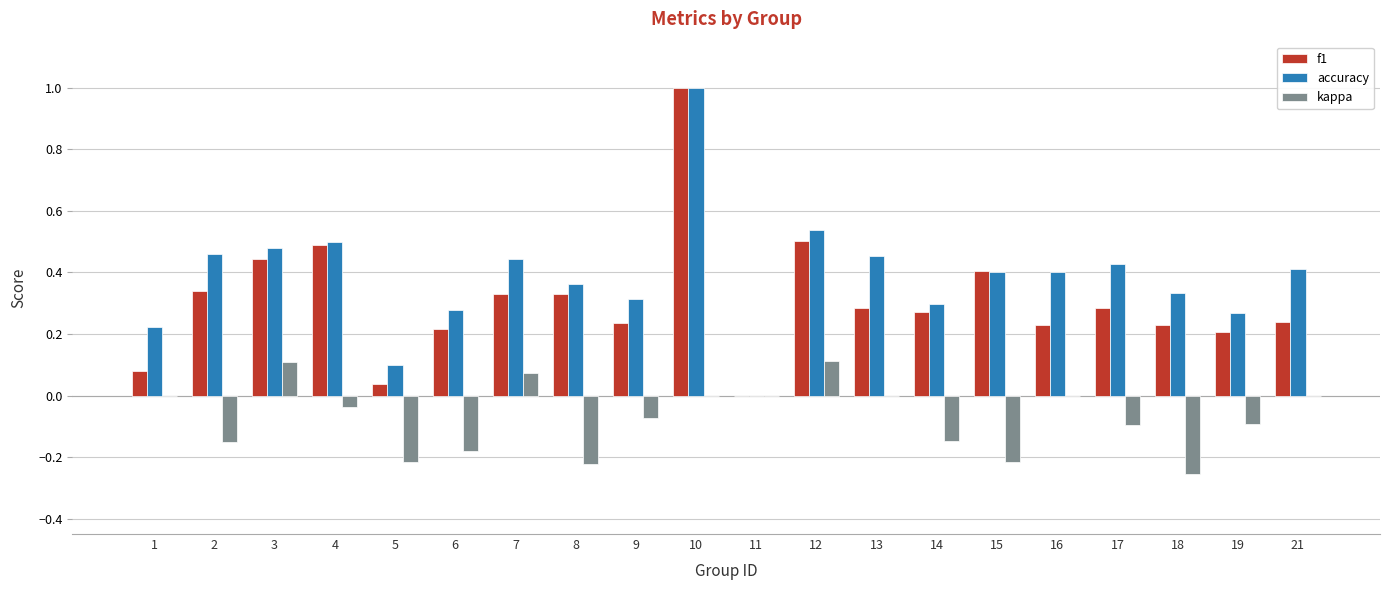

Does the chart contain stacked bars?

No